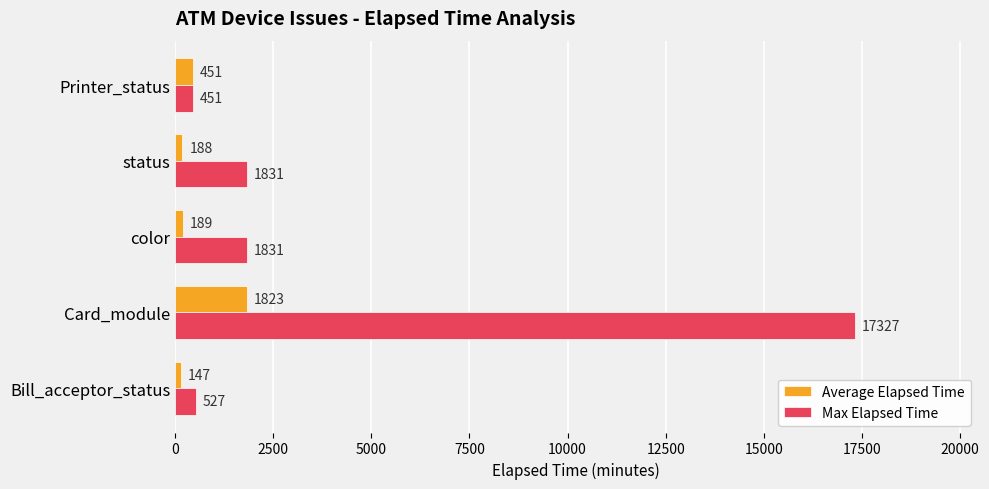

What are all the series names shown in the legend?

Average Elapsed Time, Max Elapsed Time